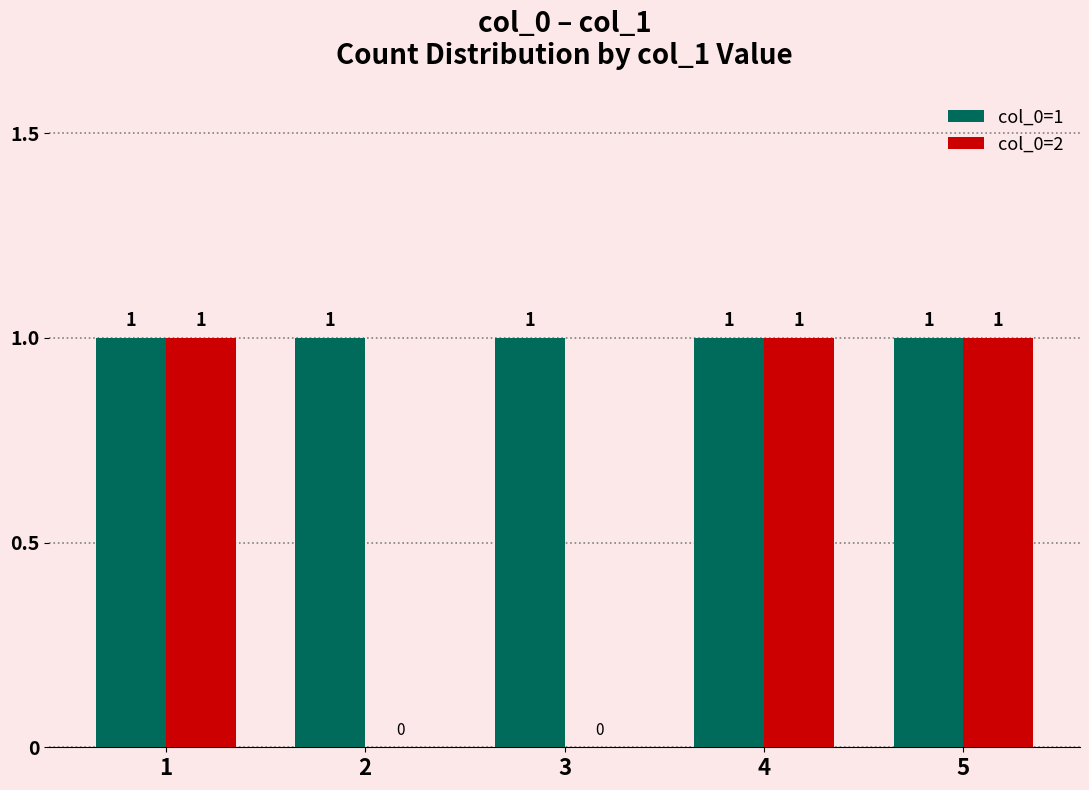

Is it true that col_0=1 equals 1 at 2?

True